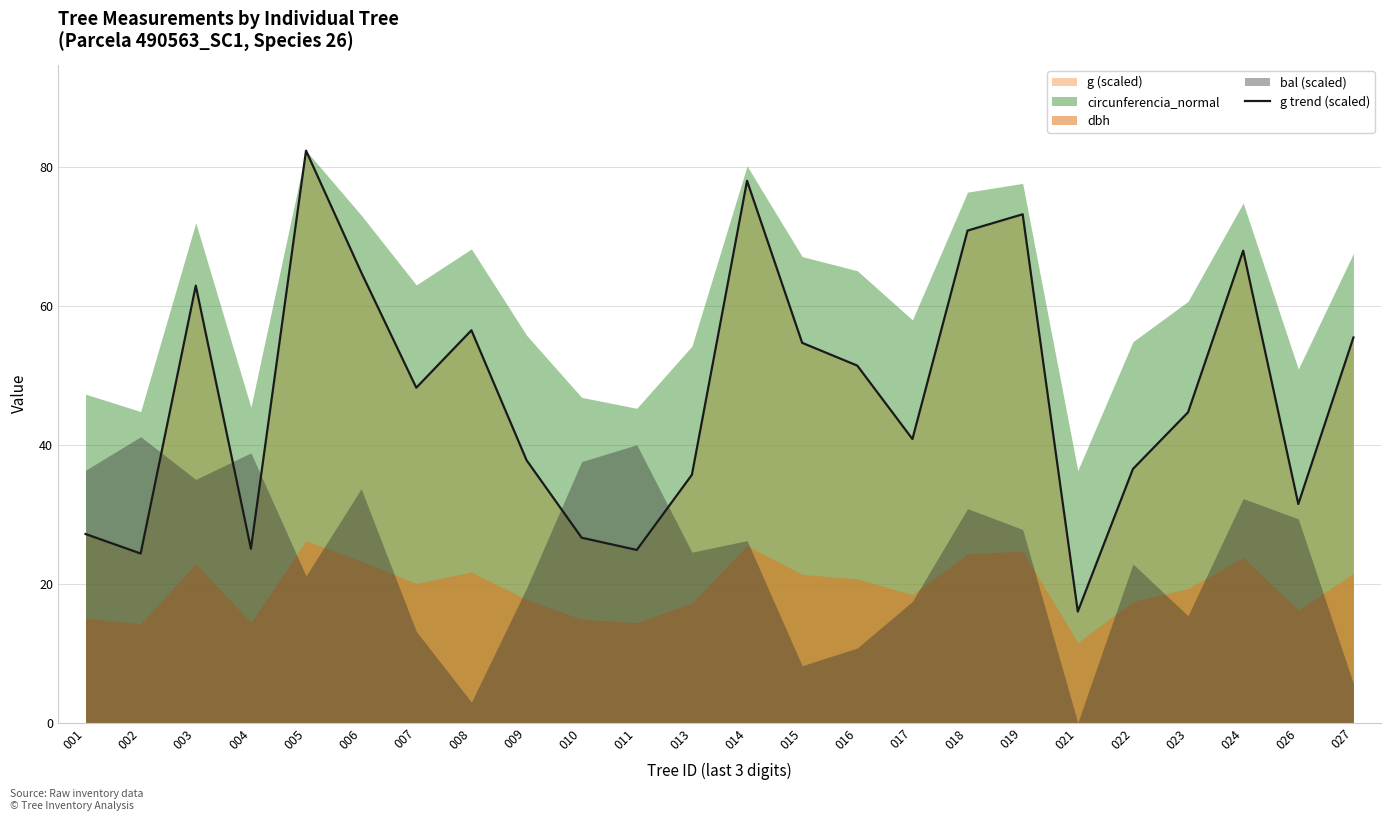

At which label is the value closest to 49?

007